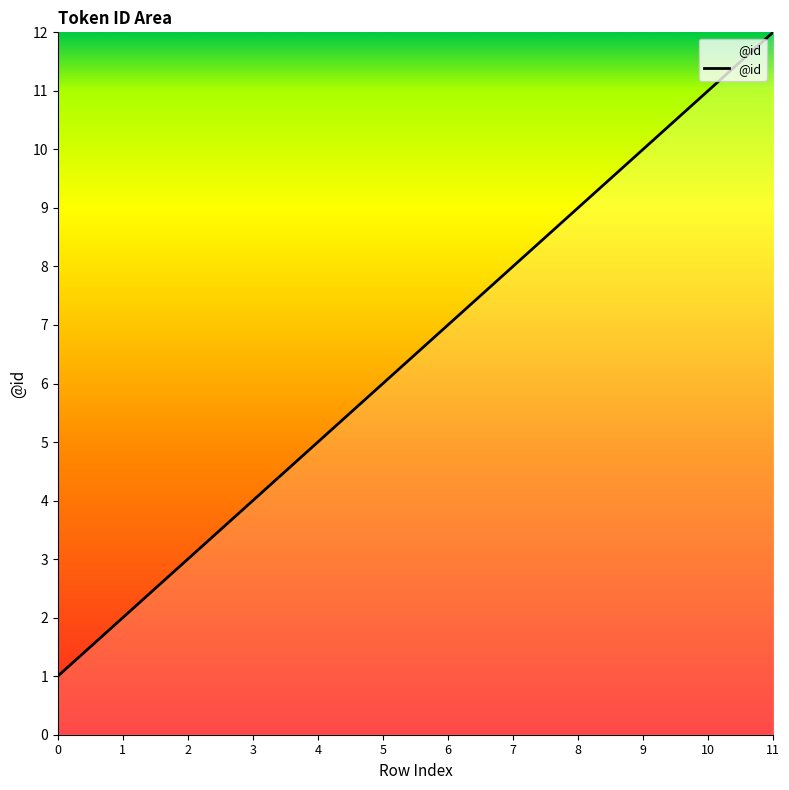

Reading left to right, transcribe all the data shown in this chart.

0=1	1=2	2=3	3=4	4=5	5=6	6=7	7=8	8=9	9=10	10=11	11=12